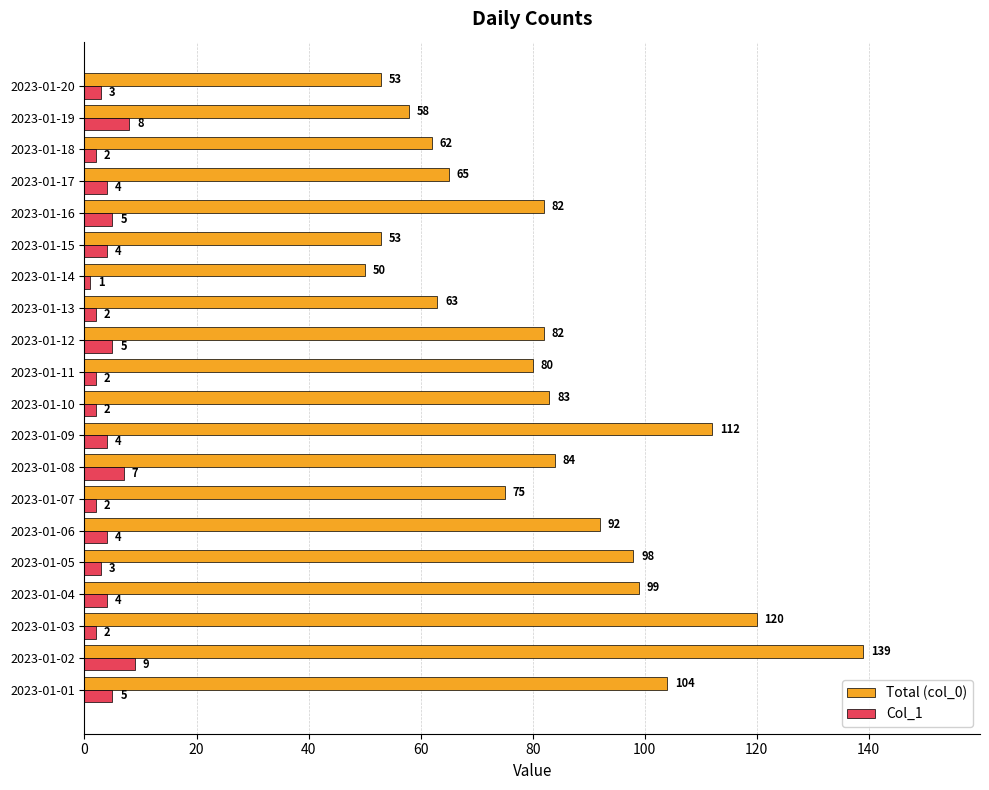

Rank the series by their average value, from lowest to highest.

Col_1, Total (col_0)